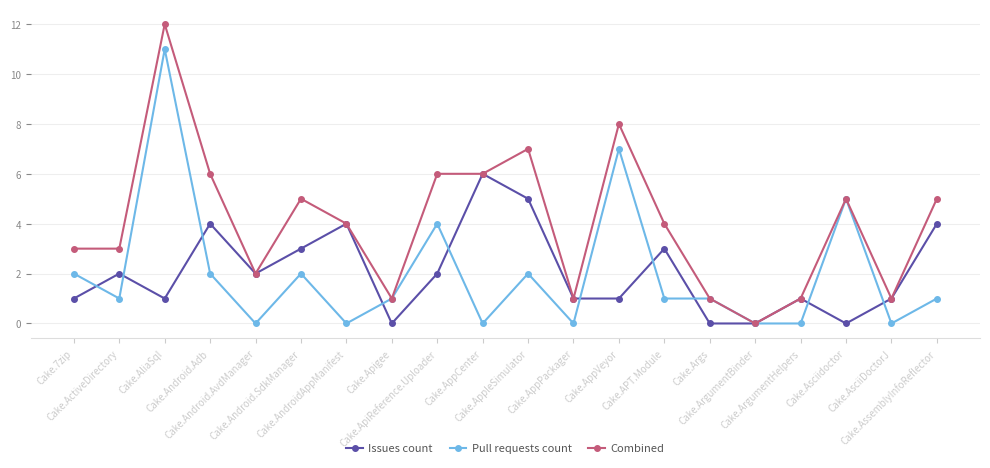

Which series has the largest total across all categories?

Combined